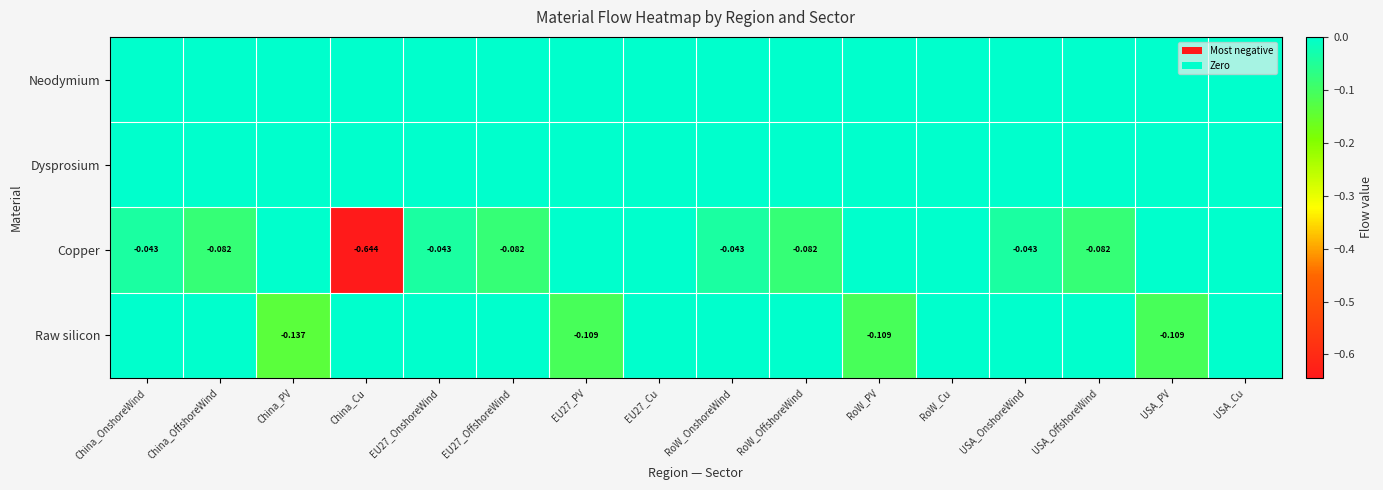

How many distinct data groups are displayed?

4